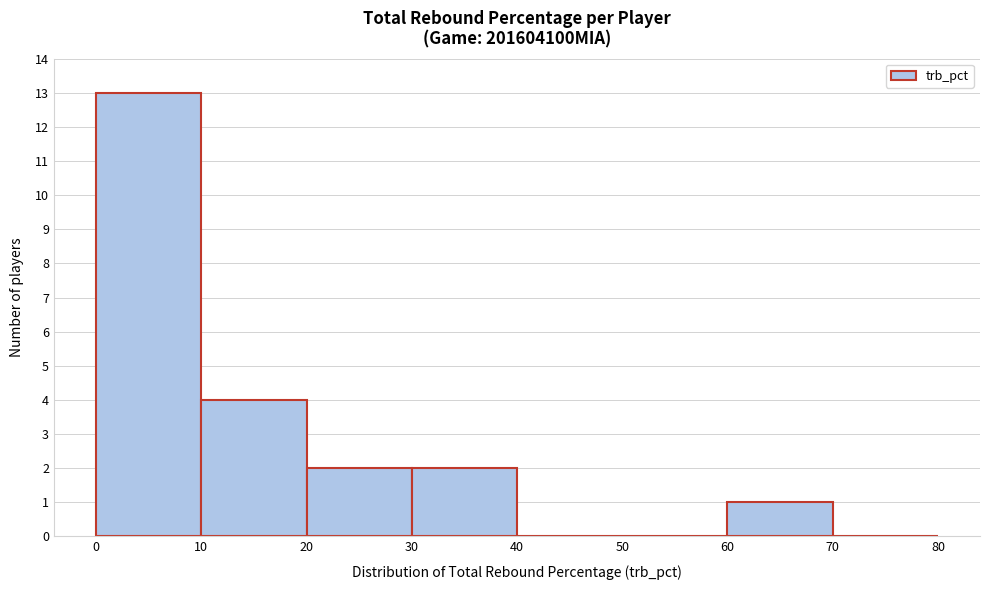

What is the height of the bar covering 20 to 30 on the x-axis? The values are not printed on the chart, so give them approximately, as read against the axis.

2